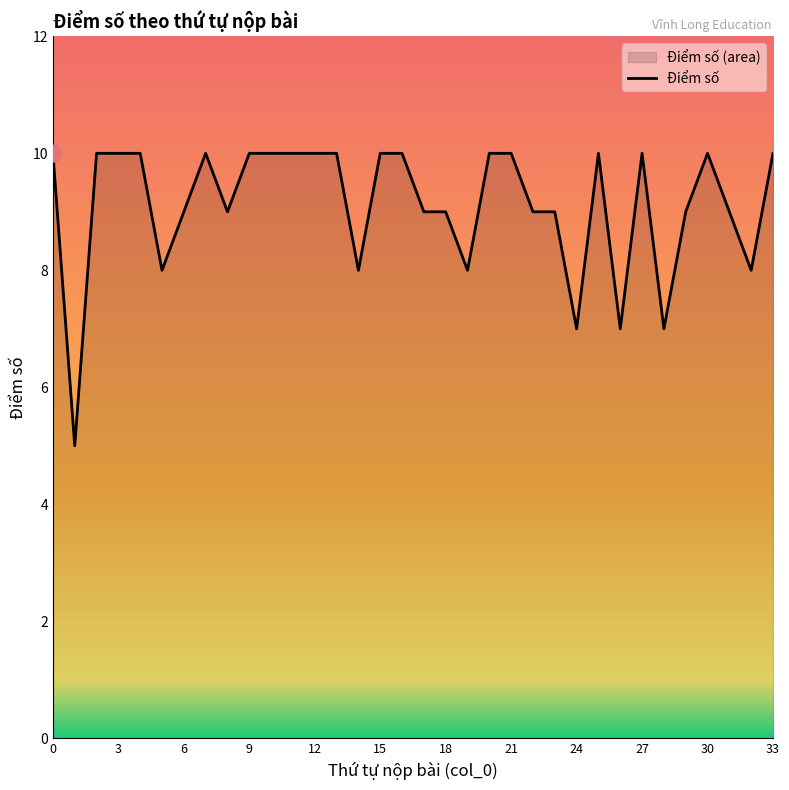

Reading left to right, what are all the values shown in this chart?

10	5	10	10	10	8	9	10	9	10	10	10	10	10	8	10	10	9	9	8	10	10	9	9	7	10	7	10	7	9	10	9	8	10